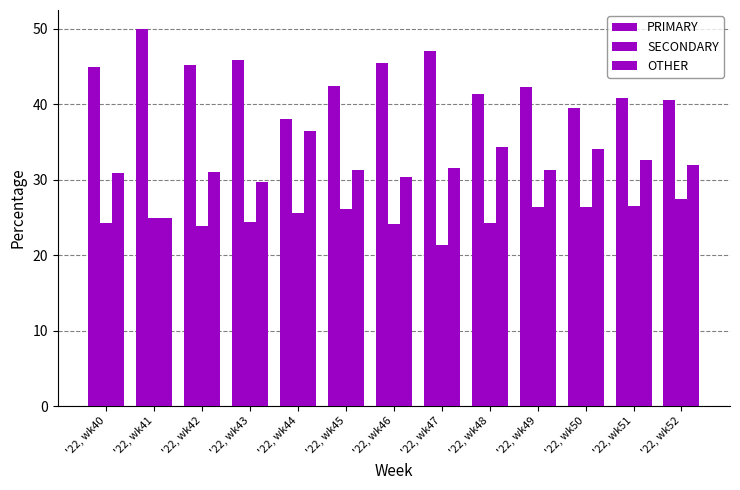

Which has a higher value, '22, wk43 or '22, wk45?

'22, wk43